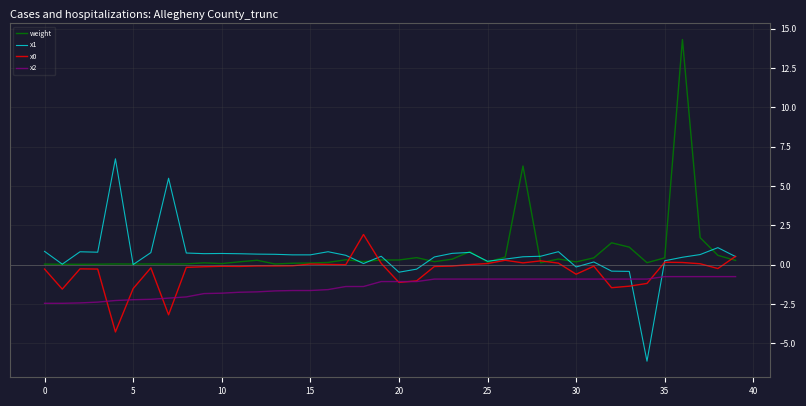

What is the sum of all x1 values?

22.5